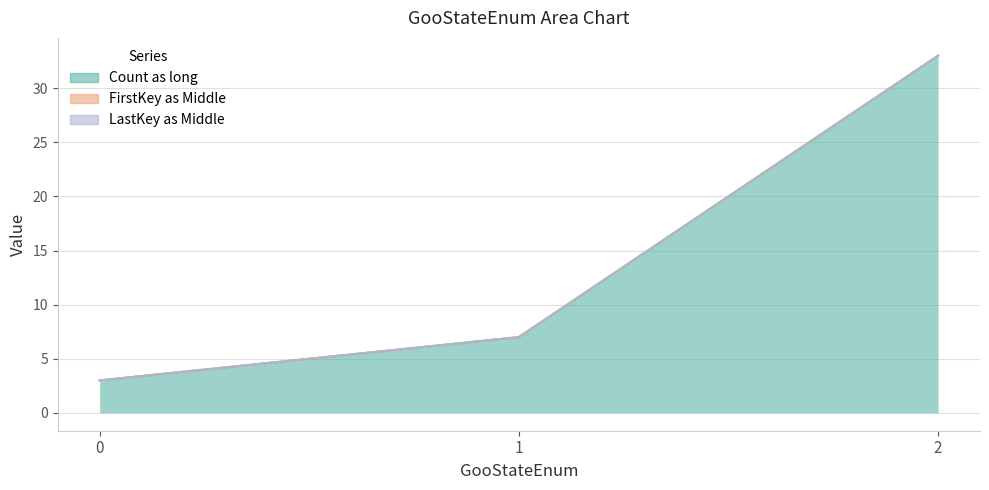

How many data points does each series have?

3